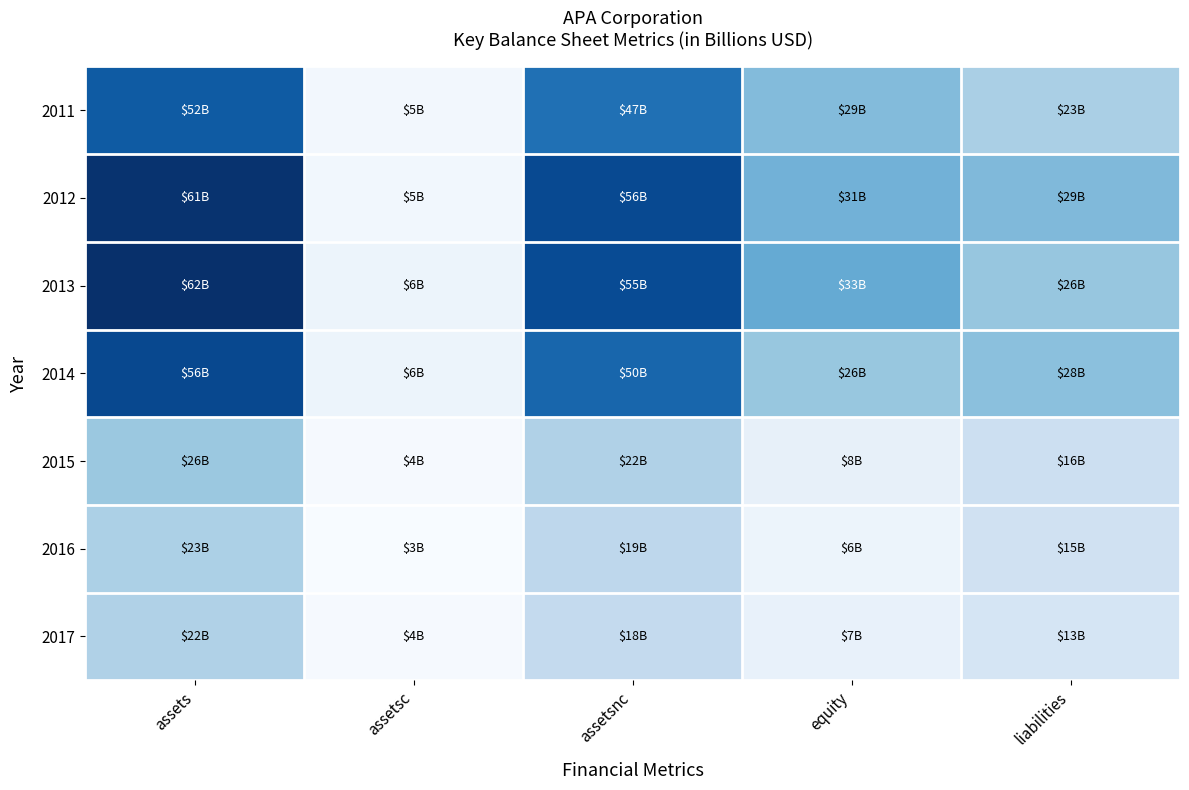

Reading right to left, transcribe all the data shown in this chart.

2011: liabilities=23.1	equity=29.0	assetsnc=47.2	assetsc=4.8	assets=52.1
2012: liabilities=29.4	equity=31.3	assetsnc=55.8	assetsc=5.0	assets=60.7
2013: liabilities=26.2	equity=33.4	assetsnc=55.3	assetsc=6.4	assets=61.6
2014: liabilities=27.8	equity=25.9	assetsnc=49.5	assetsc=6.4	assets=56.0
2015: liabilities=16.0	equity=7.9	assetsnc=21.7	assetsc=3.8	assets=25.5
2016: liabilities=14.8	equity=6.2	assetsnc=19.3	assetsc=3.2	assets=22.5
2017: liabilities=13.1	equity=7.4	assetsnc=18.2	assetsc=3.7	assets=21.9